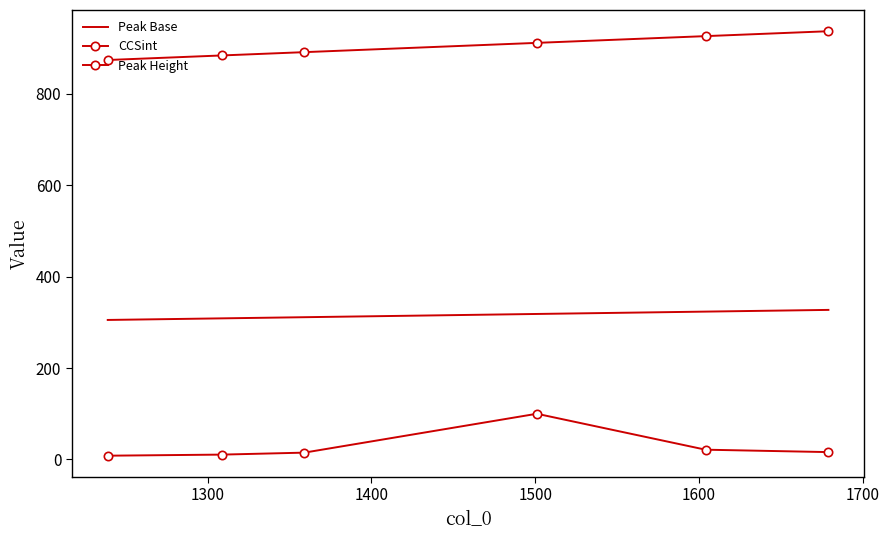

Rank the series by their average value, from lowest to highest.

Peak Height, Peak Base, CCSint